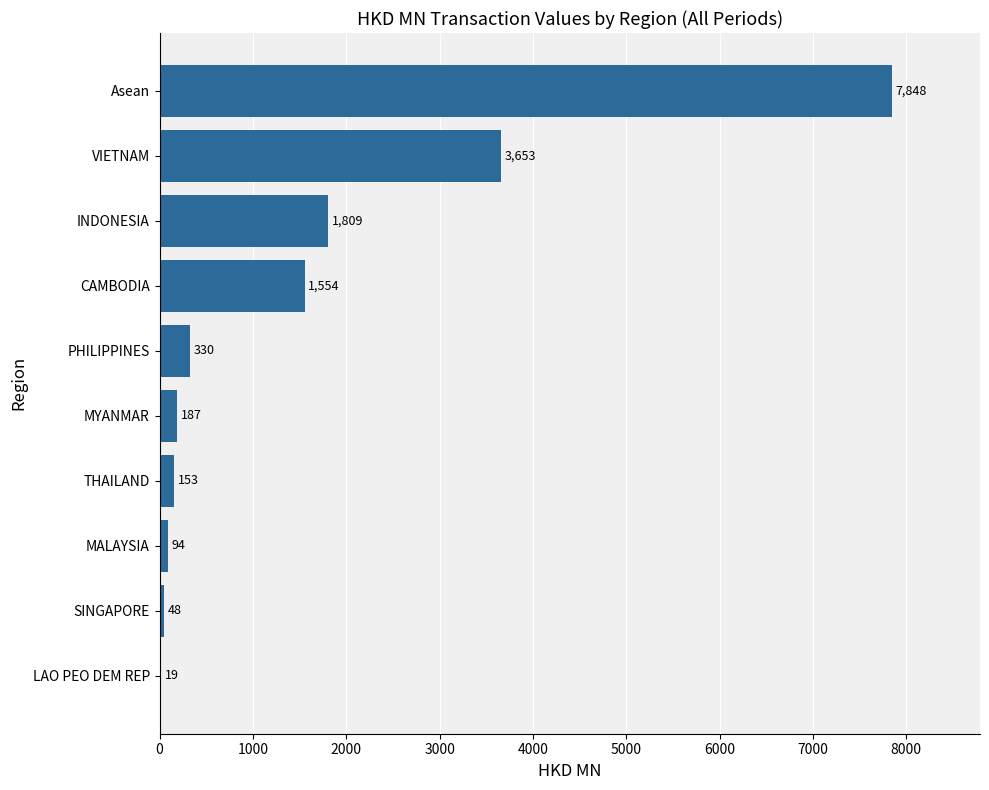

Where is the data nearest to the value 3933?

VIETNAM